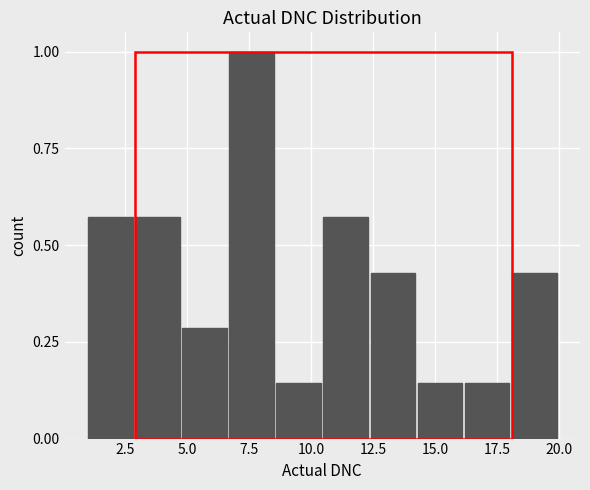

Read against the x-axis, roughly where is the centre of the tallest bar?

7.5